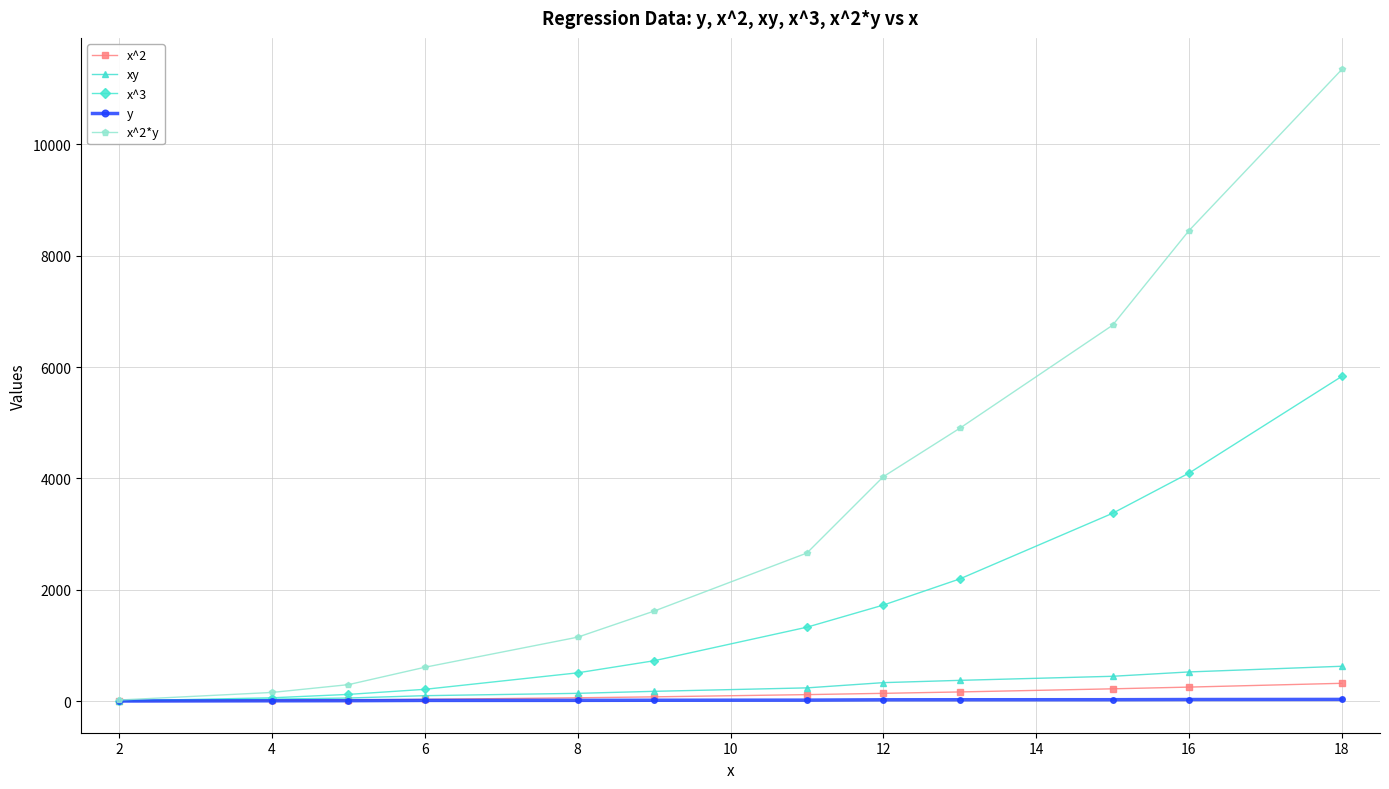

Which series has the largest range (max minus min)?

x^2*y